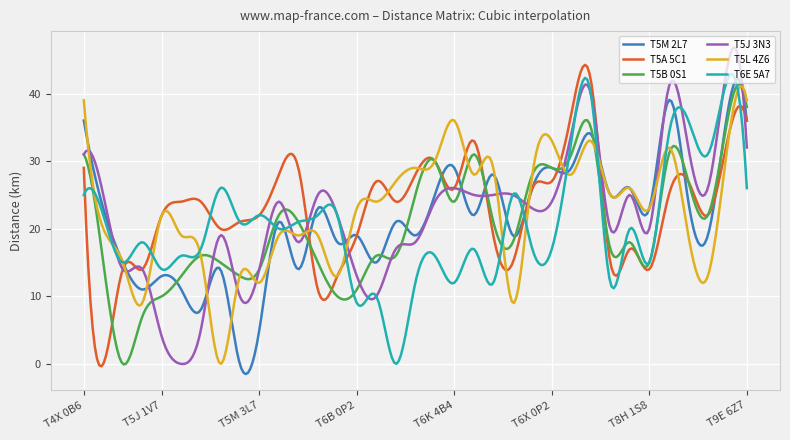

Which series has the widest spread of values?

T5J 3N3